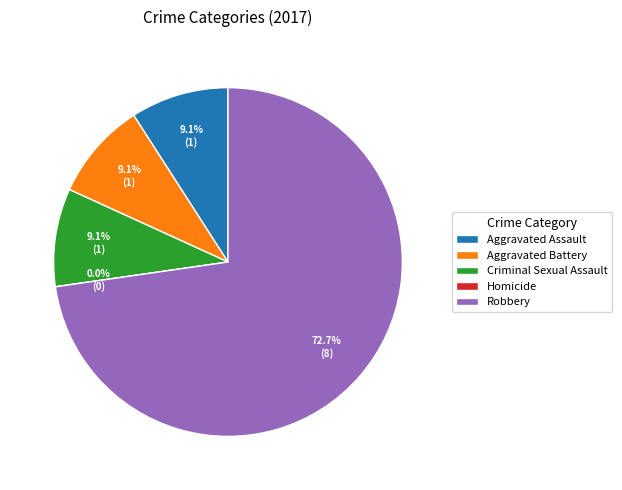

Combined, what portion of the pie is Criminal Sexual Assault and Homicide?

9.1%